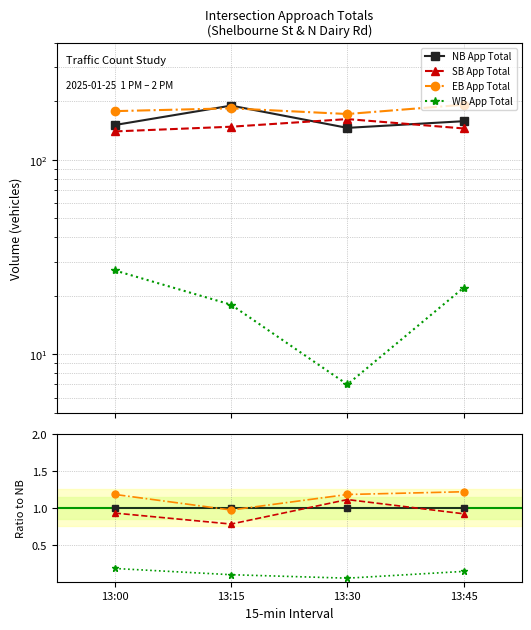

Reading left to right, transcribe all the data shown in this chart.

NB App Total: 1.0	1.0	1.0	1.0
SB App Total: 0.9	0.8	1.1	0.9
EB App Total: 1.2	1.0	1.2	1.2
WB App Total: 0.2	0.1	0.0	0.1